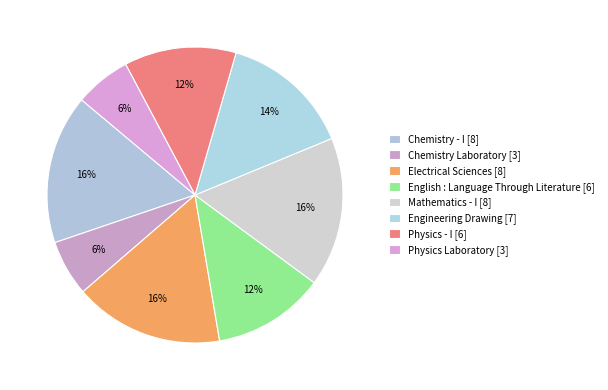

To the nearest percent, what is the average slice percentage?

12%